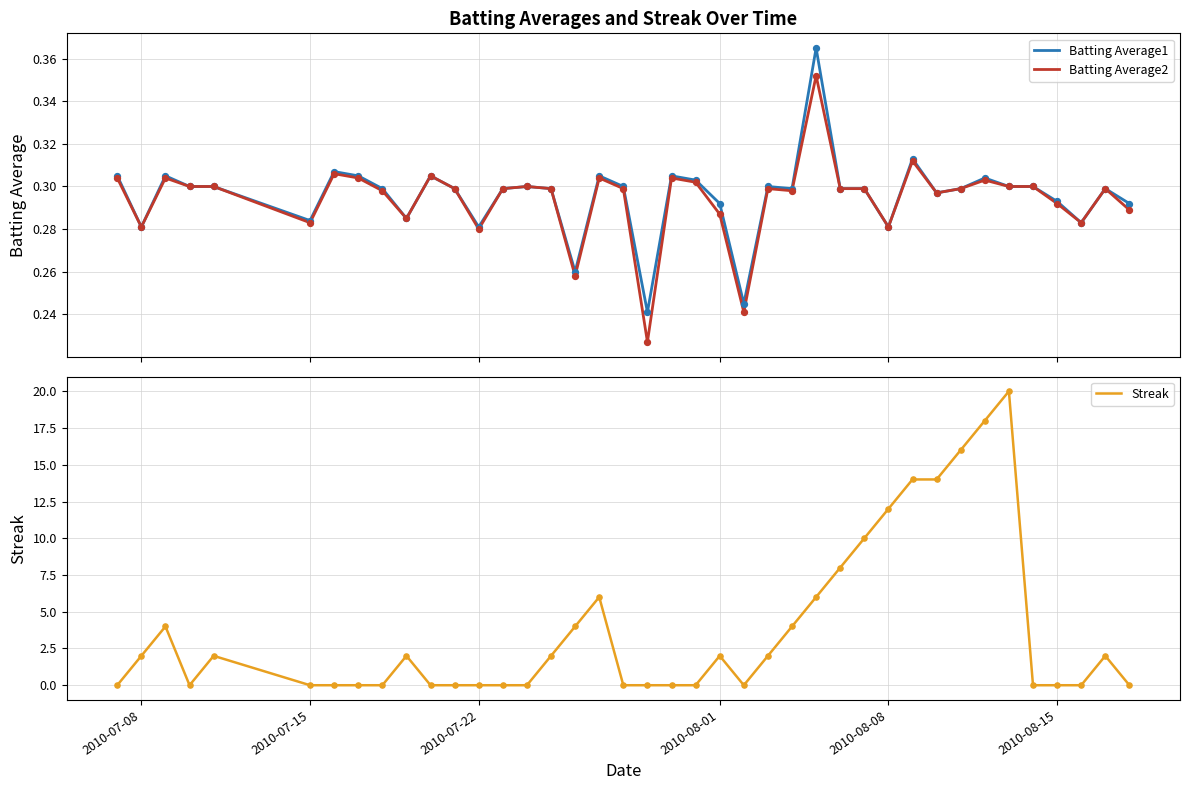

Which series has the widest spread of Y values?

Streak